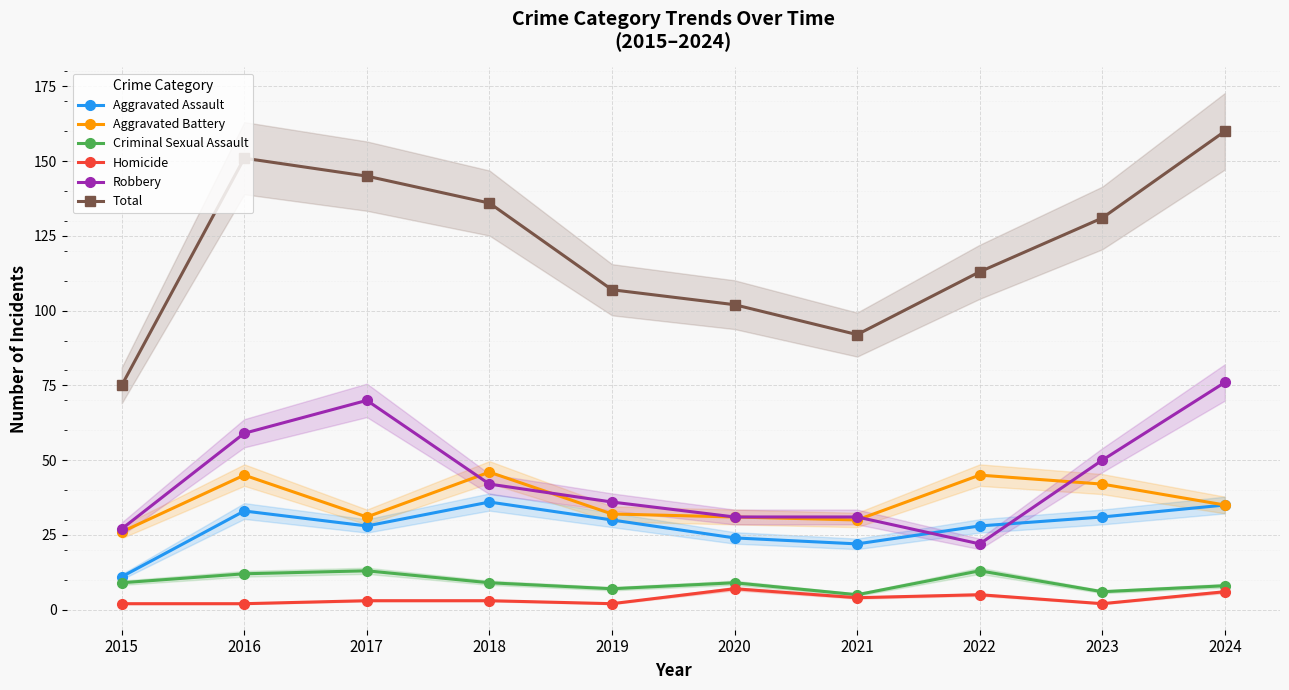

True or false: Aggravated Assault and Aggravated Battery cross at least once.

False